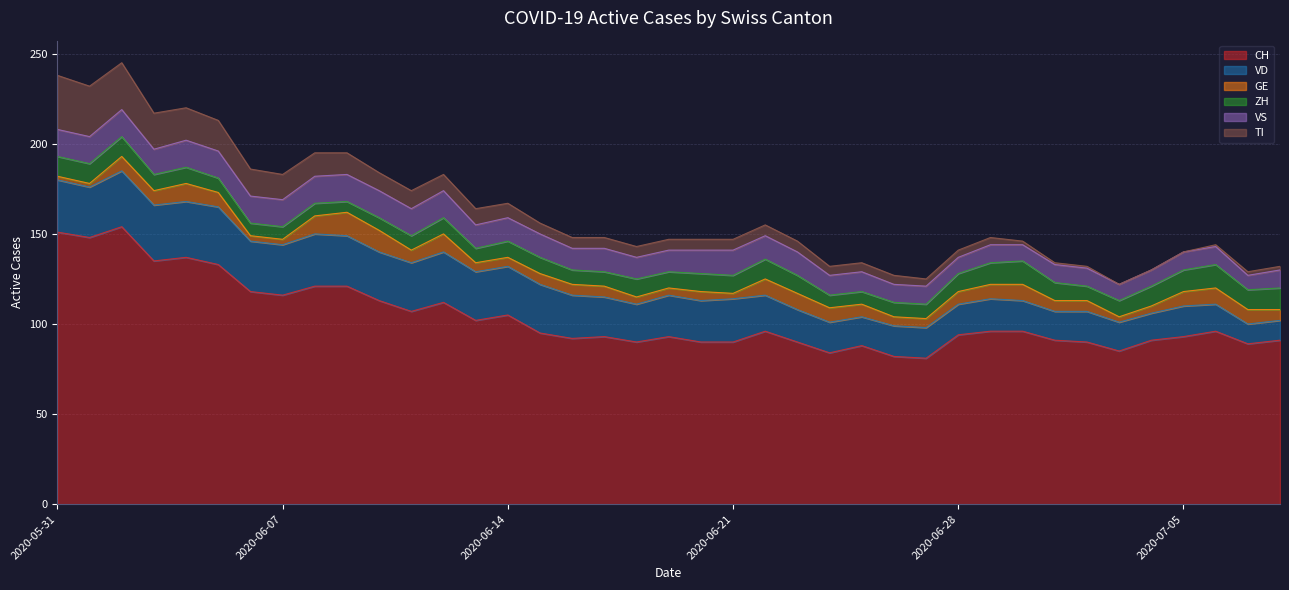

What is the minimum value for VD?

11